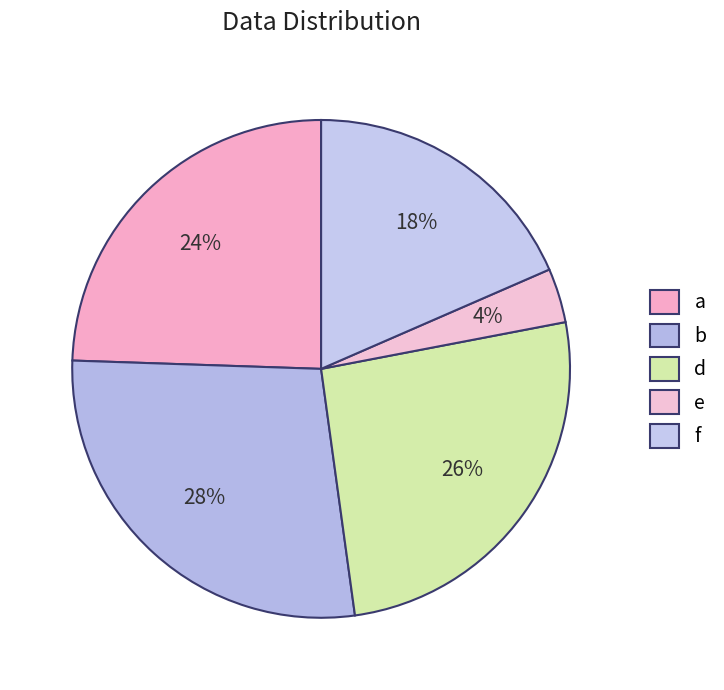

Count the number of slices in the pie.

5